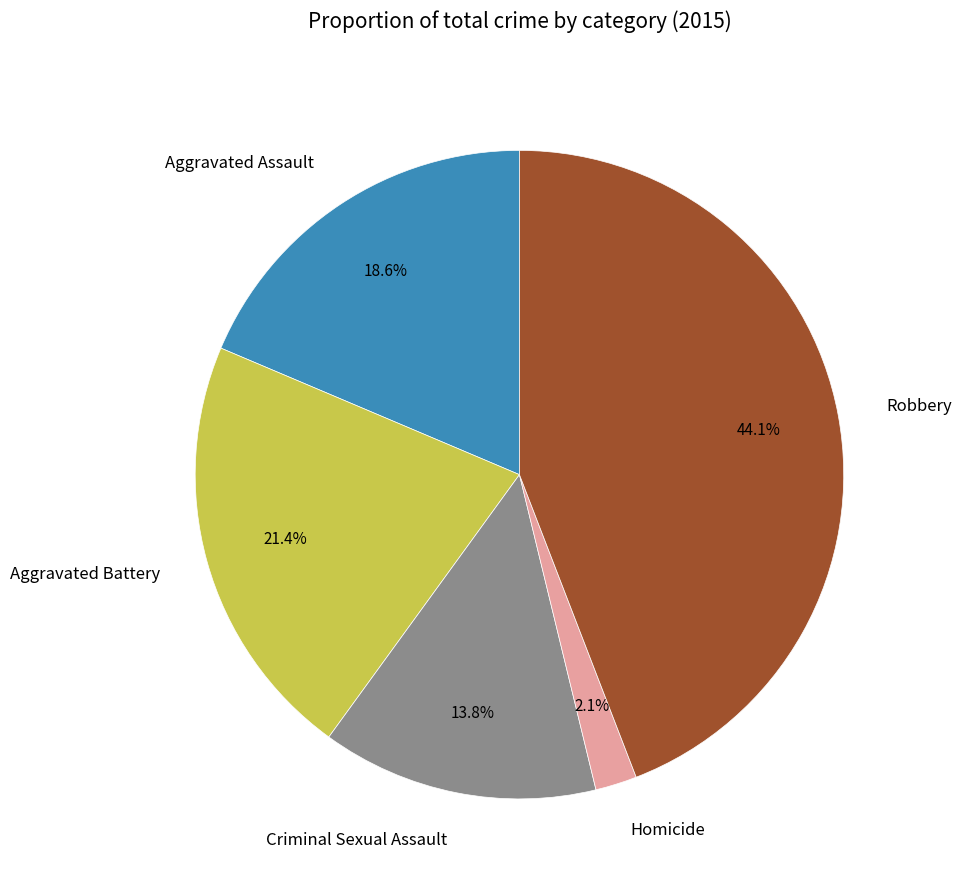

What is the ratio of the value at Criminal Sexual Assault to the value at Aggravated Assault?

0.7